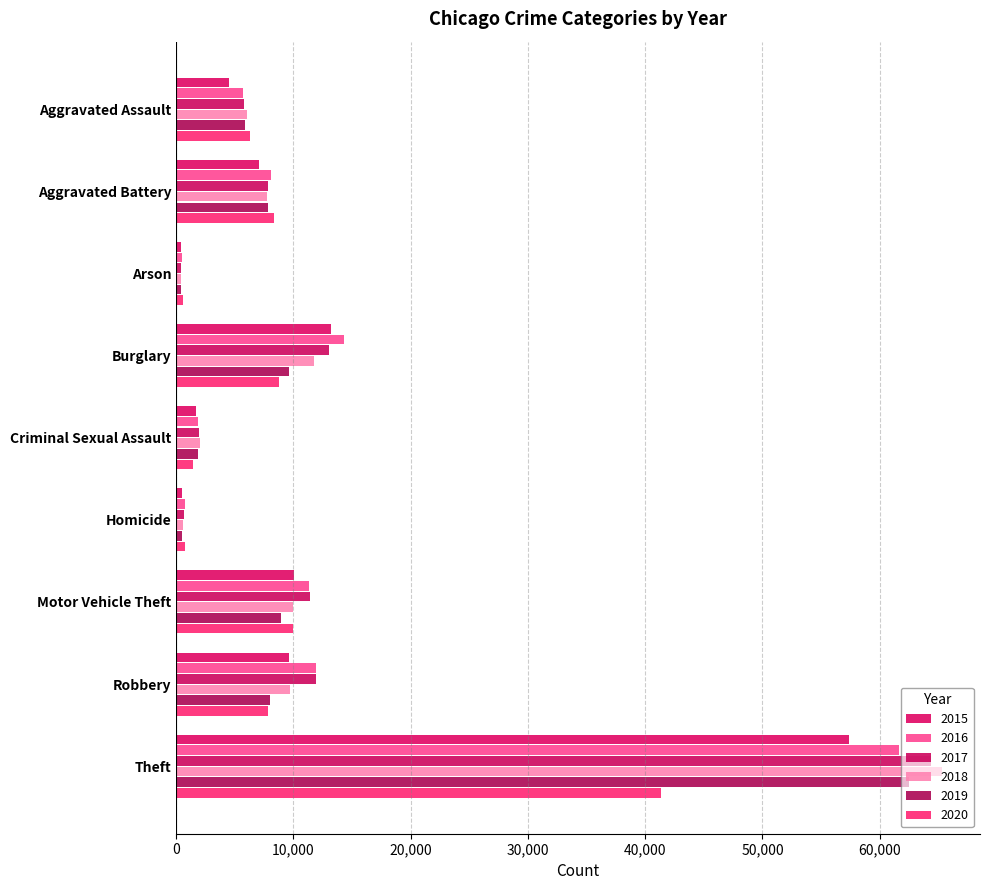

Is the value of 2017 at Theft greater than the value of 2020 at Robbery?

Yes